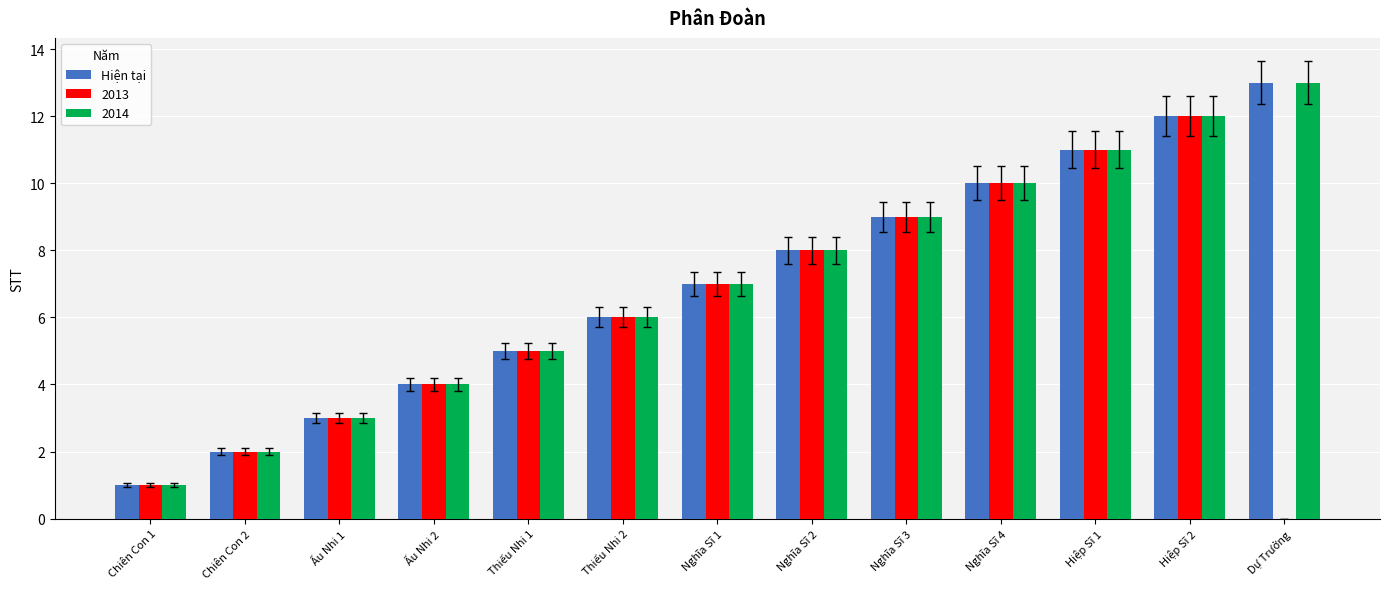

The 2014 series shows 8 at Nghĩa Sĩ 2. True or false?

True